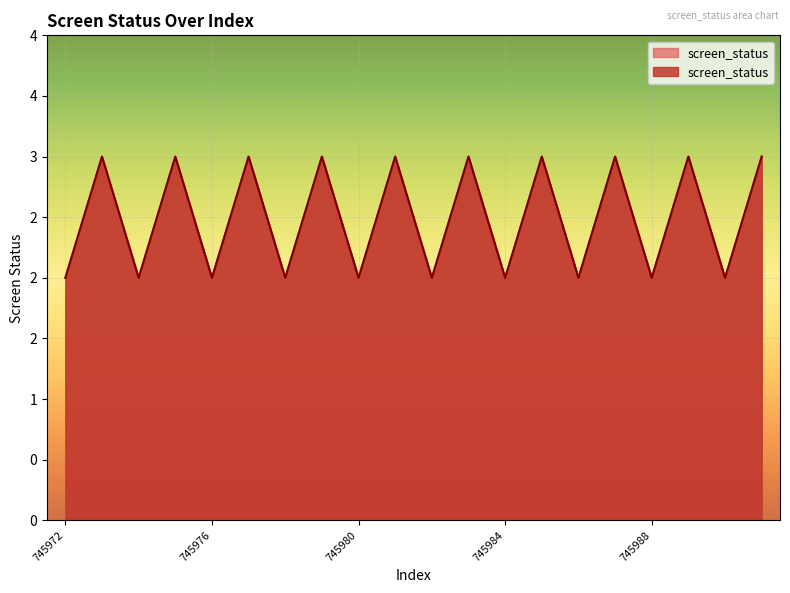

How many lines are shown in the chart?

1